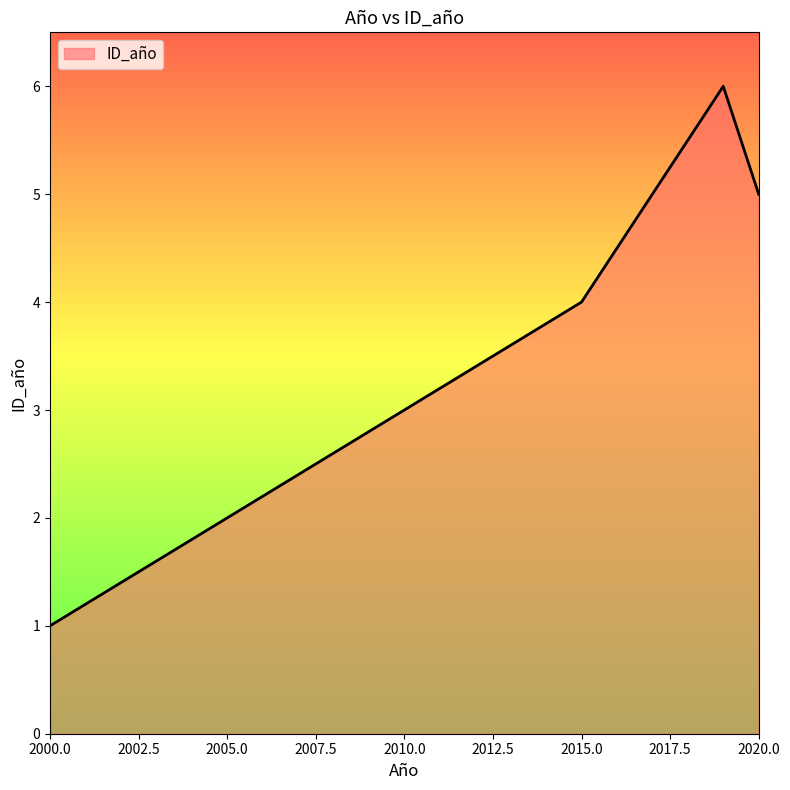

What is the minimum value shown in the chart?

1